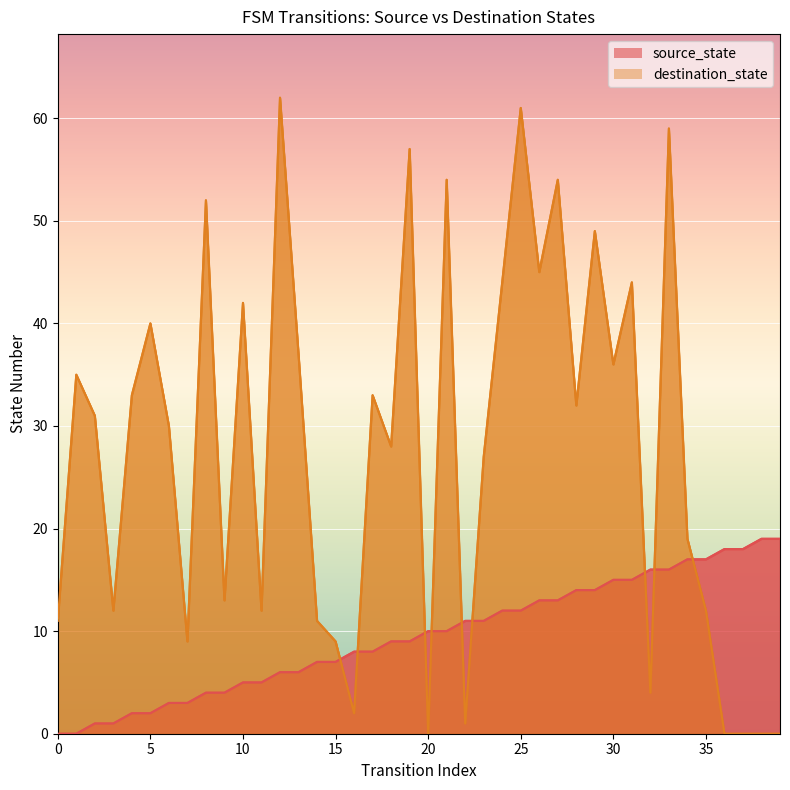

Which label corresponds to the largest value in the chart?

12